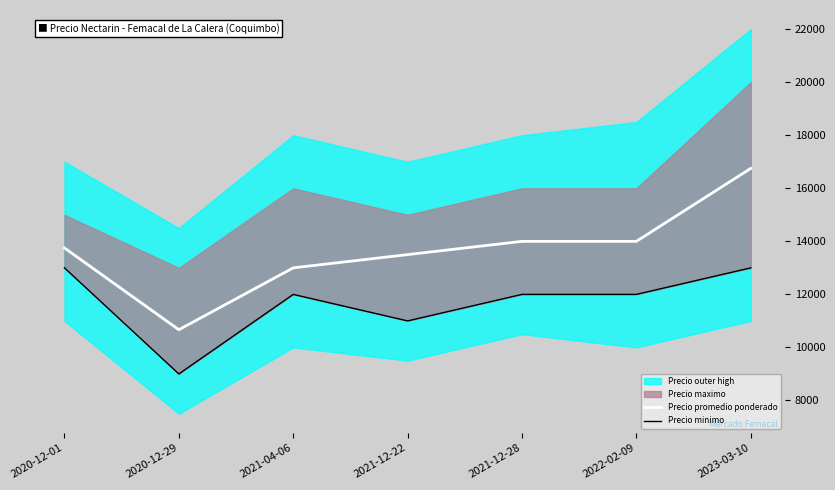

What is the sum of all Precio minimo values?

82000